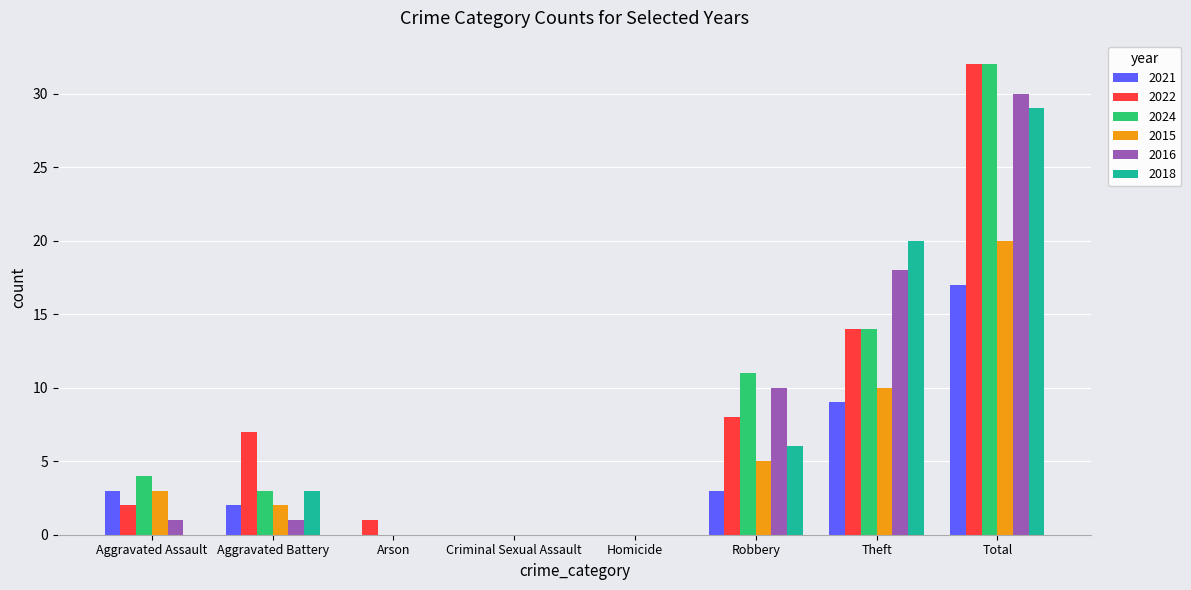

Where is 2018 nearest to the value 14?

Theft